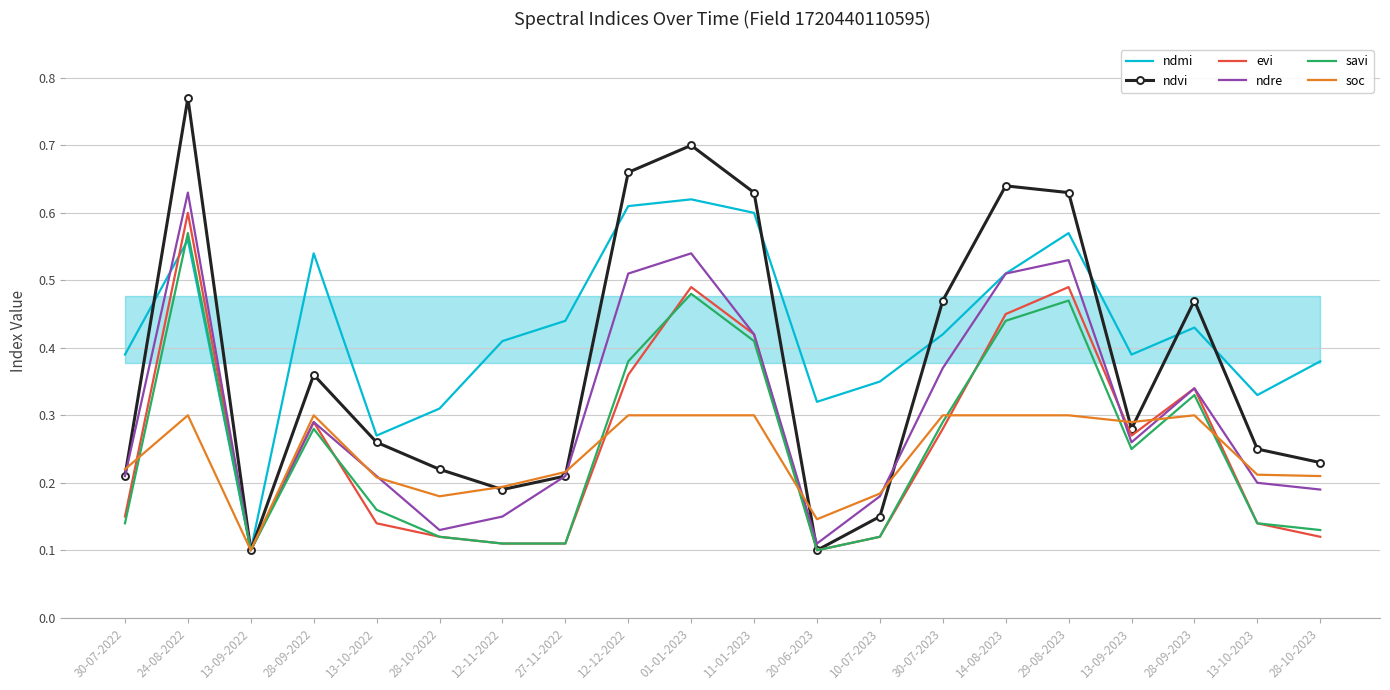

At which category is the sum across all series the highest?

24-08-2022